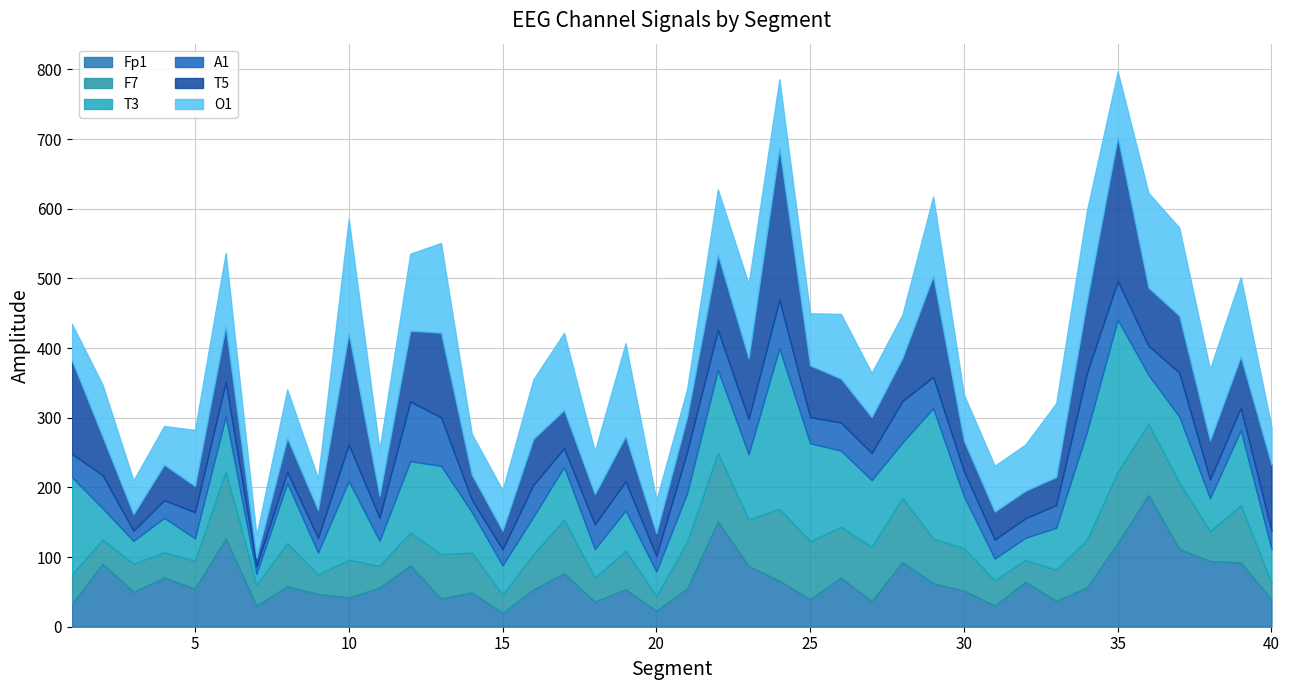

What is the difference between the maximum and minimum values in the O1 series?

131.7